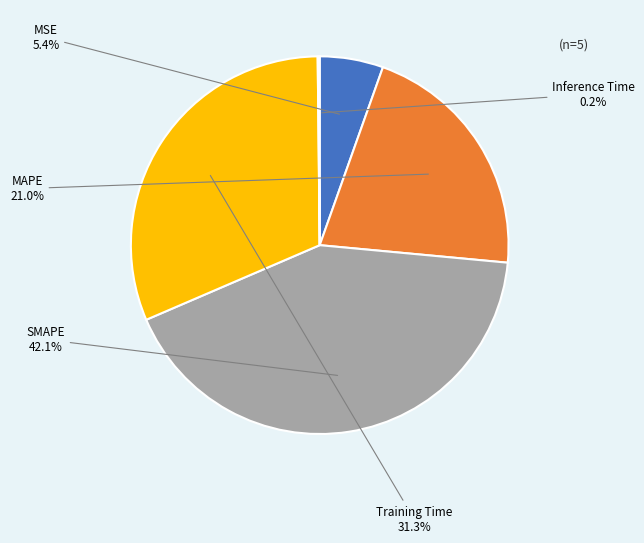

Which slice is the largest?

SMAPE